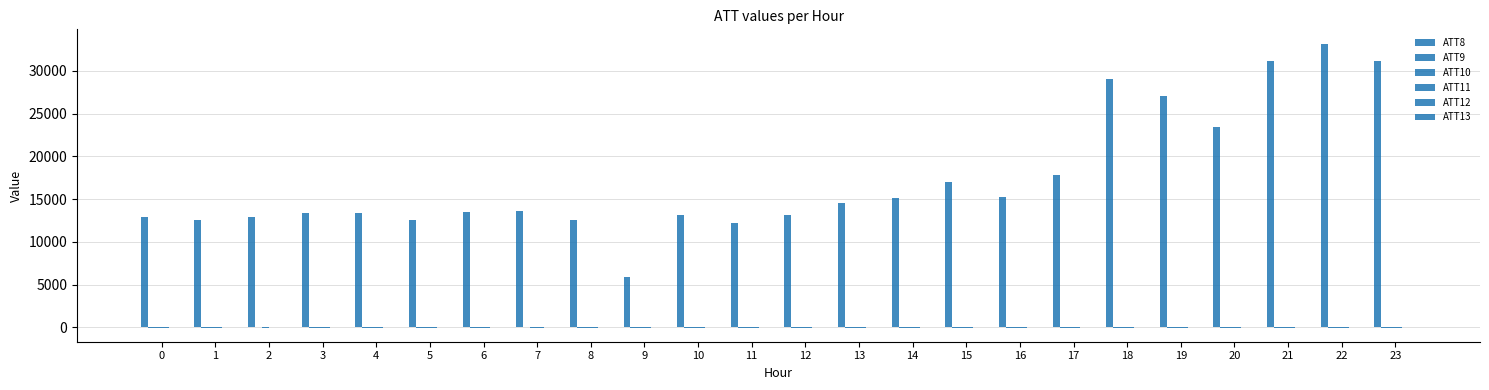

How many groups of bars are there?

24